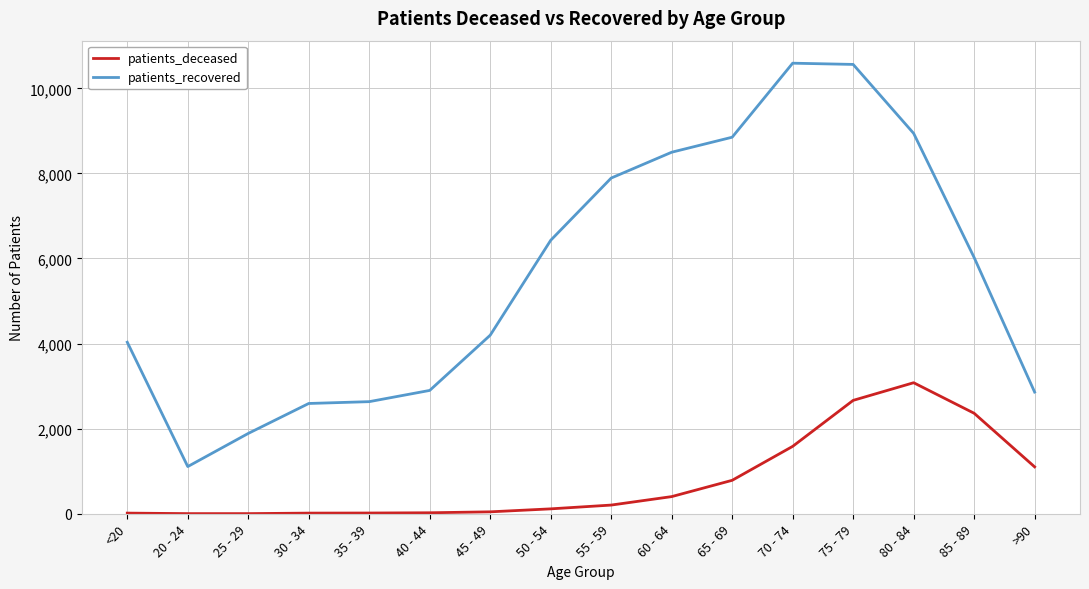

What is the highest value of the patients_deceased series?

3080